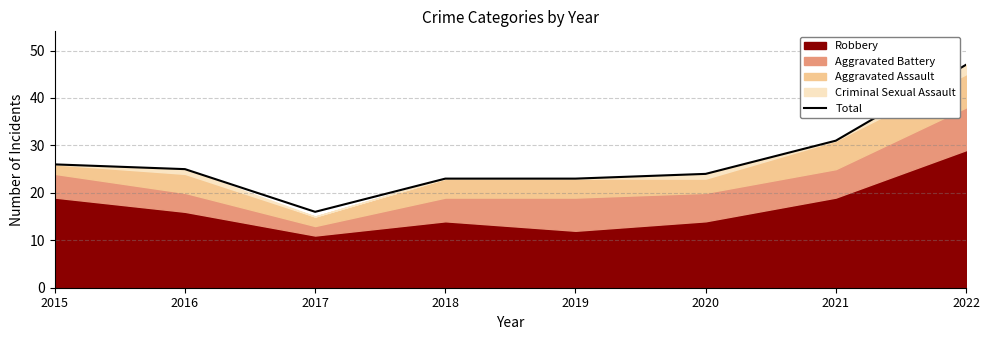

Reading right to left, transcribe all the data shown in this chart.

47	31	24	23	23	16	25	26